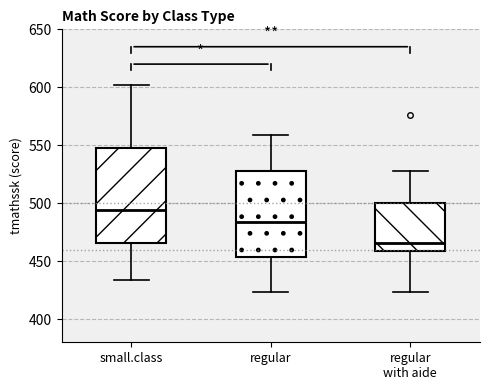

Which box is the tallest, from its lower edge to its upper edge?

small.class